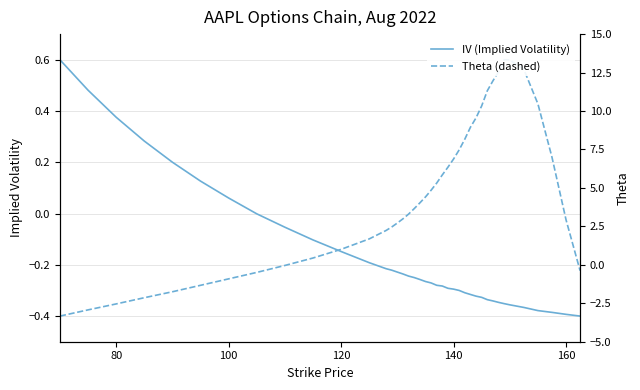

Which series ends up on top after the final intersection of Theta (dashed) and IV (Implied Volatility)?

Theta (dashed)